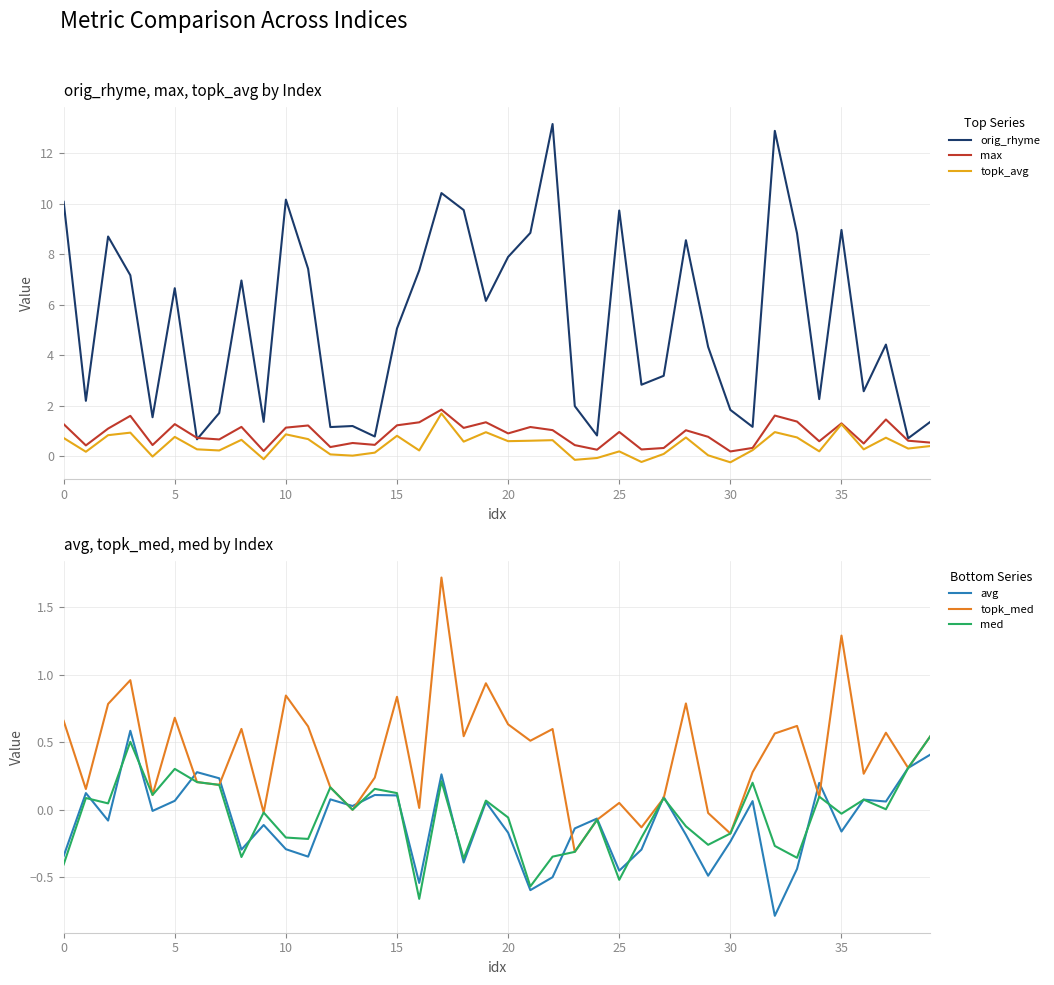

Is the value of topk_med at 34 greater than the value of topk_avg at 28?

No